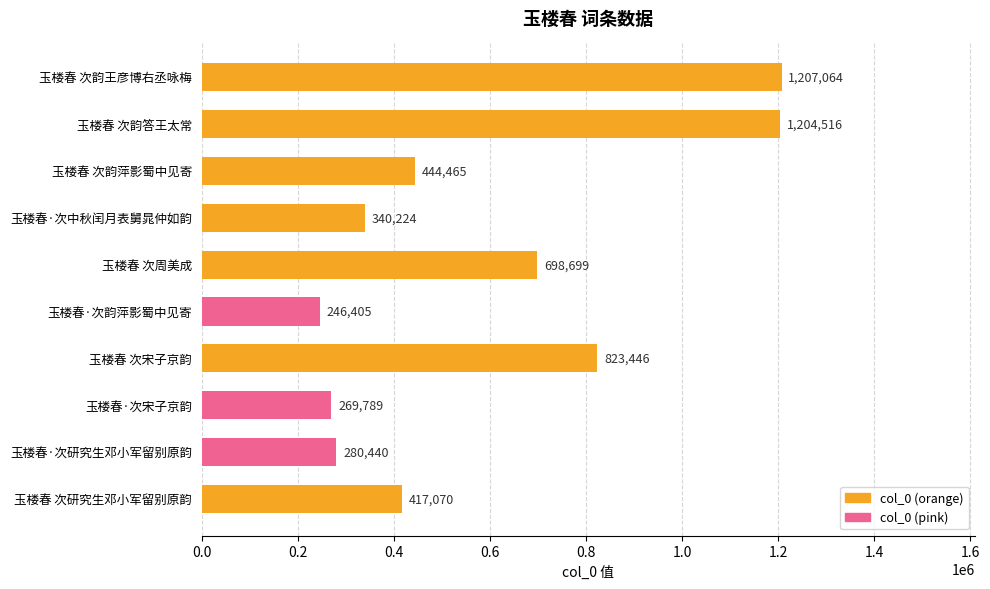

List the labels in order of value, smallest first.

玉楼春·次韵萍影蜀中见寄, 玉楼春·次宋子京韵, 玉楼春·次研究生邓小军留别原韵, 玉楼春·次中秋闰月表舅晁仲如韵, 玉楼春 次研究生邓小军留别原韵, 玉楼春 次韵萍影蜀中见寄, 玉楼春 次周美成, 玉楼春 次宋子京韵, 玉楼春 次韵答王太常, 玉楼春 次韵王彦博右丞咏梅